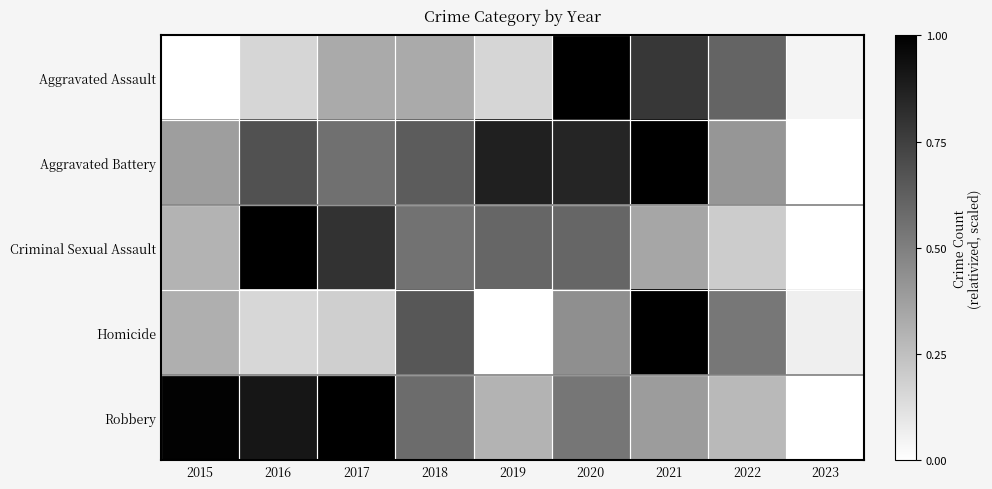

Rank the series at 2021 from lowest to highest value.

Criminal Sexual Assault, Robbery, Aggravated Assault, Aggravated Battery, Homicide